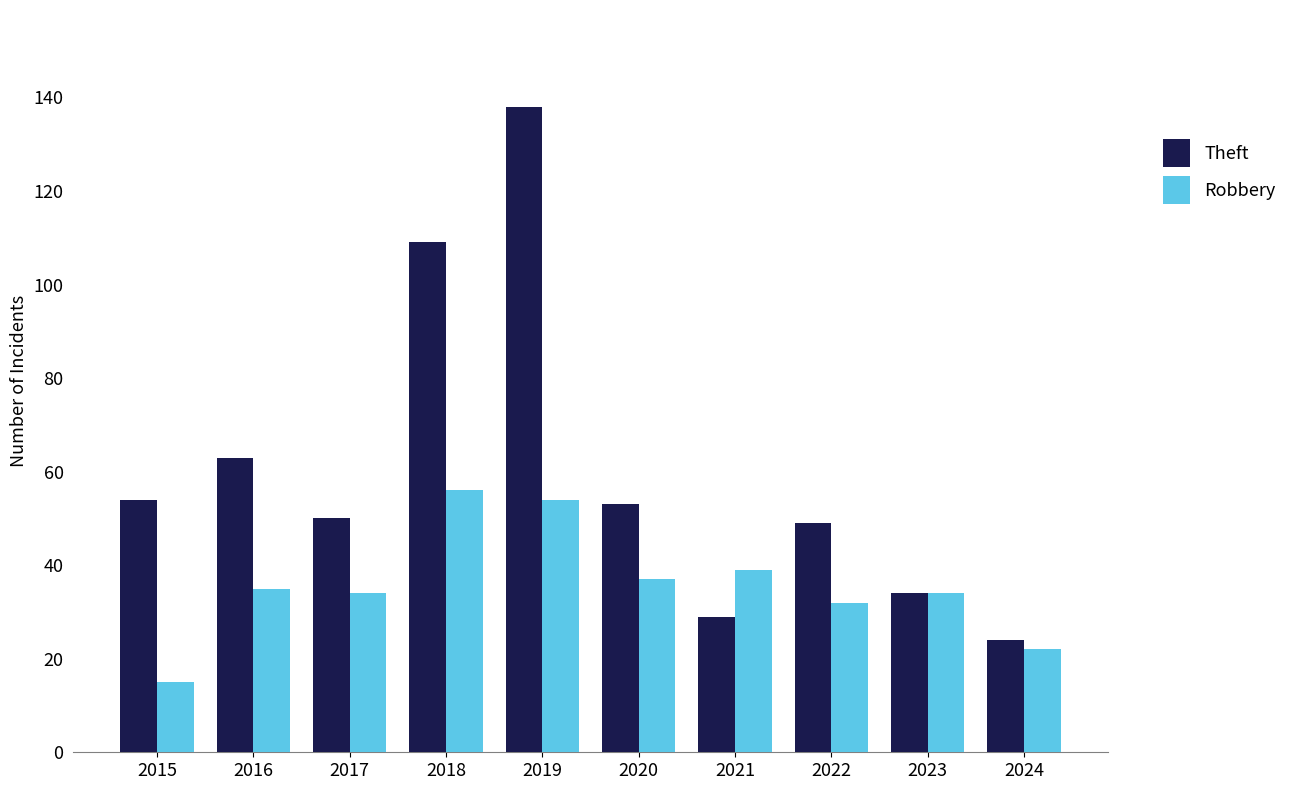

True or false: Robbery has a value of 51 at 2022.

False